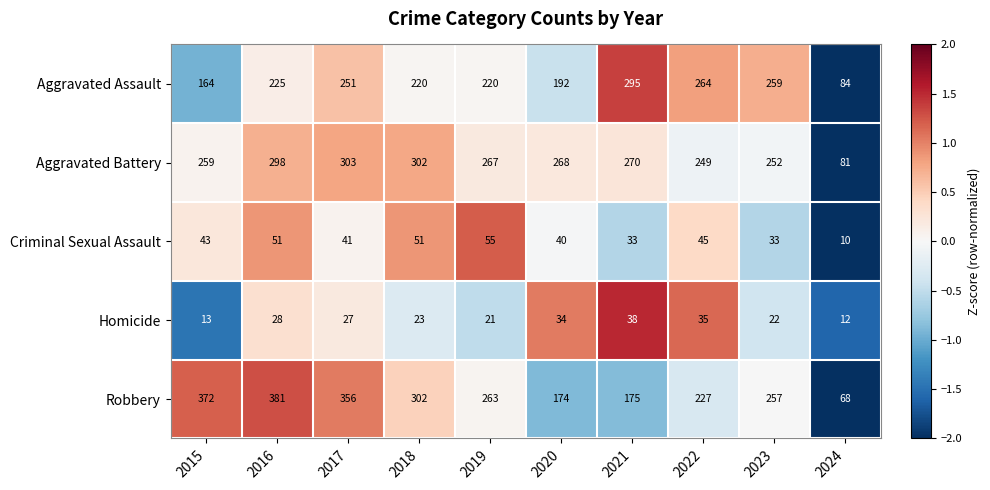

What is the difference between the highest and lowest values at 2023?

237